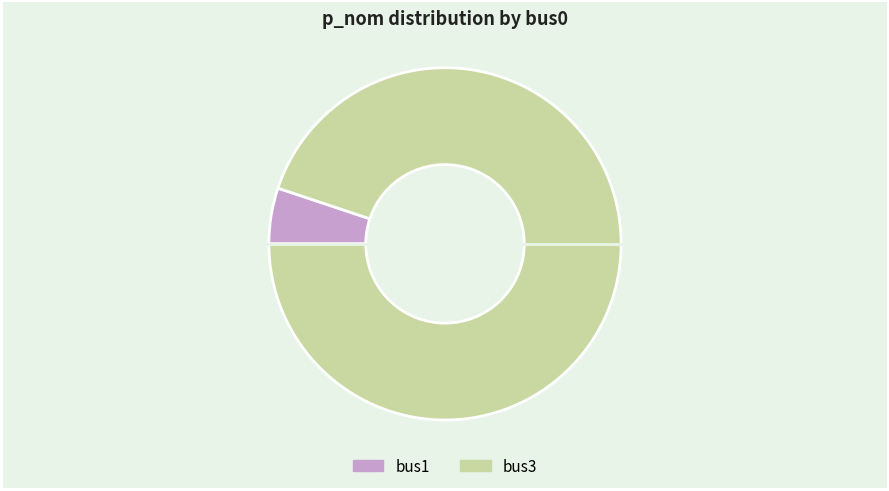

How many segments does this pie chart have?

2